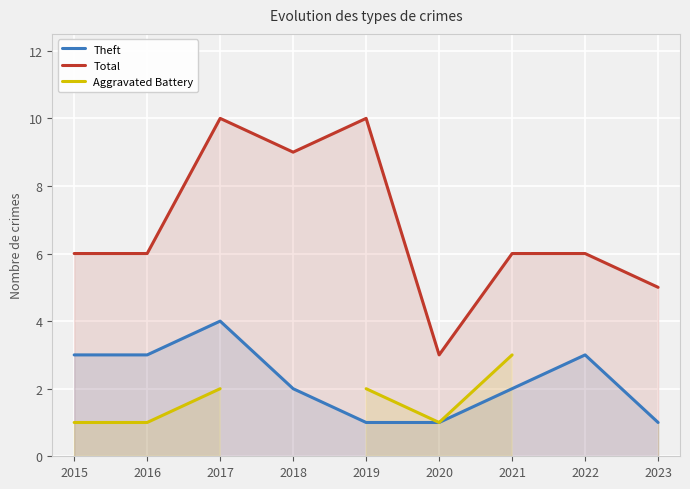

What is the sum of all Total values?

61